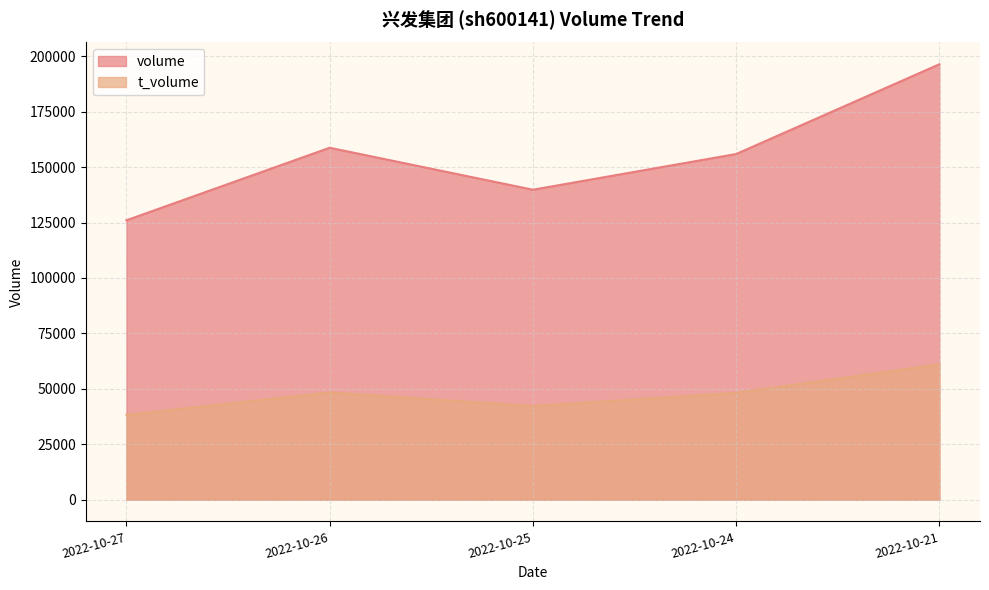

At which label is t_volume closest to 49651?

2022-10-26